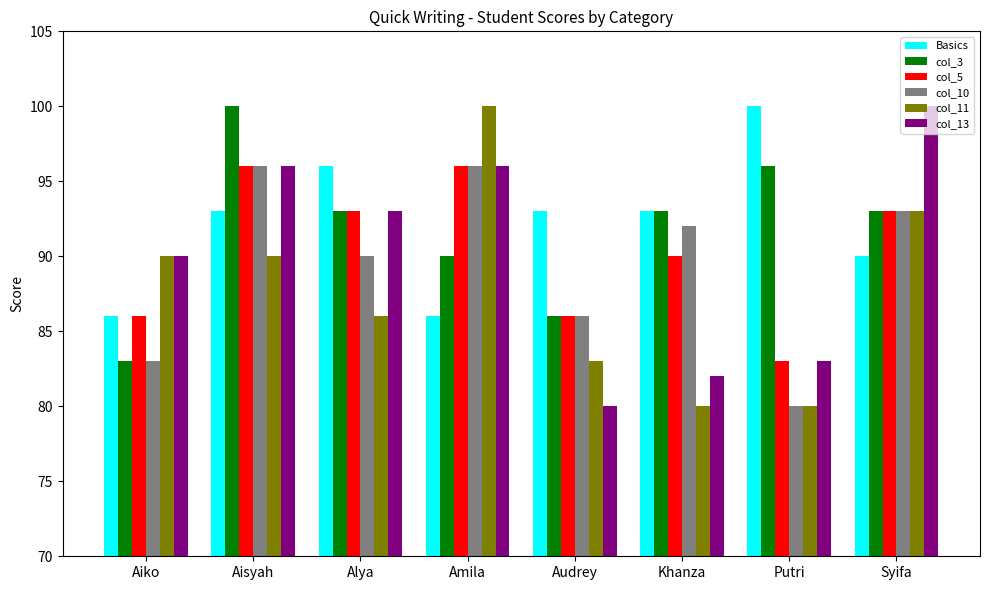

How many bars are there in each group?

6